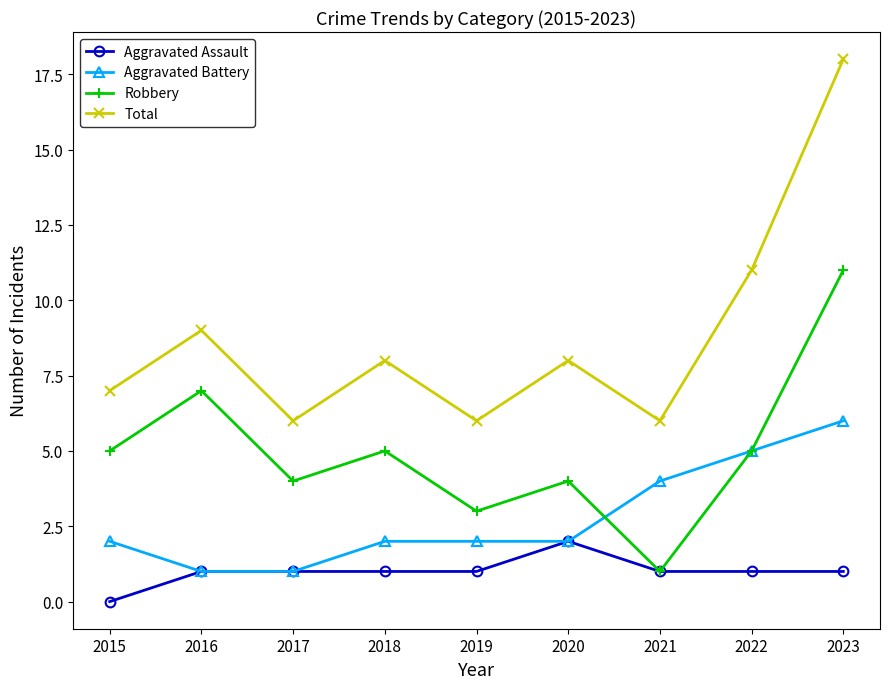

Which series has the largest total across all categories?

Total